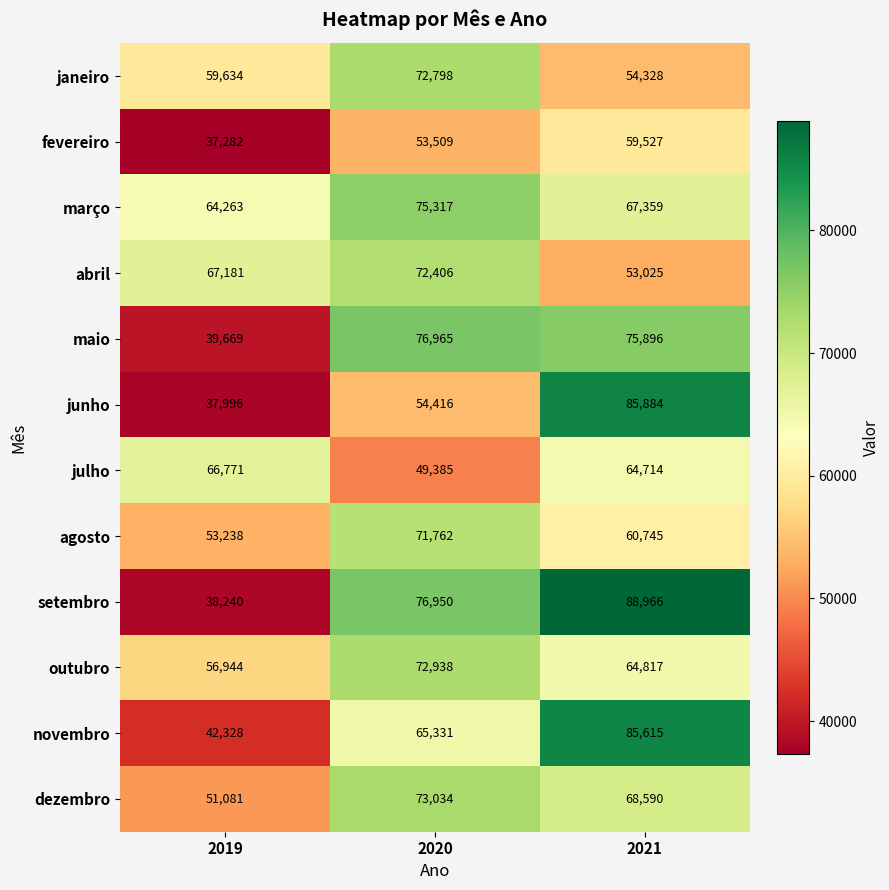

What is the smallest value displayed?

37282